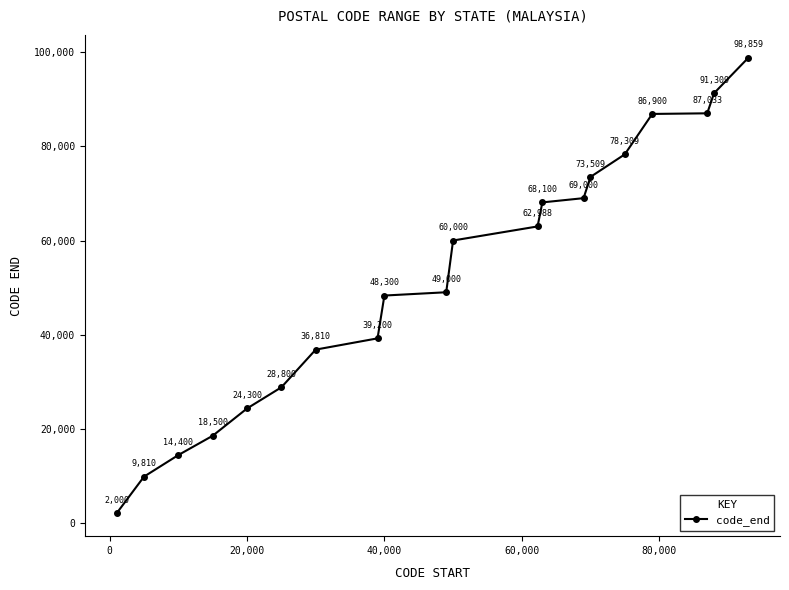

What is the value of the 8th point from the left?

39200